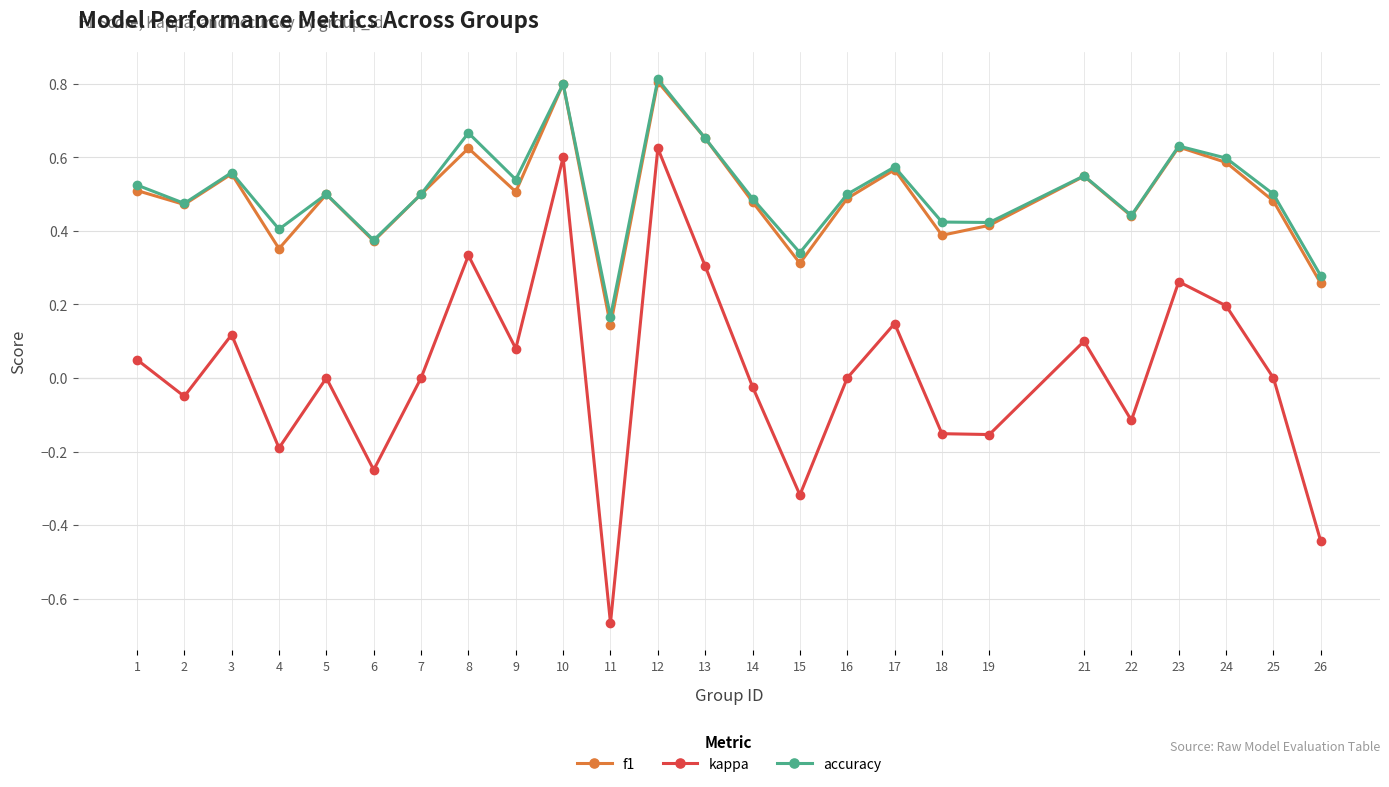

At which label does accuracy reach its minimum?

11